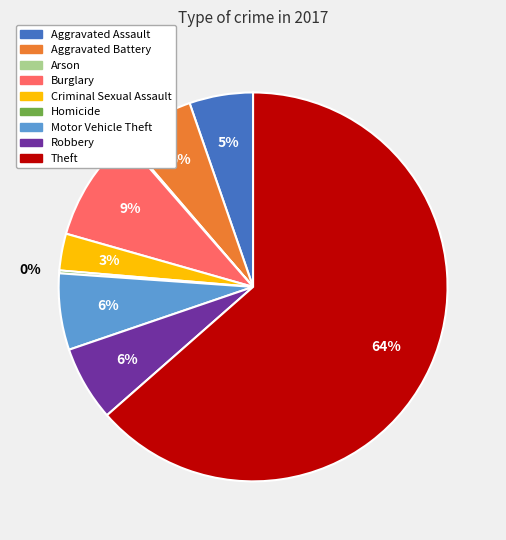

Approximately how many times larger is the value at Burglary compared to Criminal Sexual Assault?

3.0